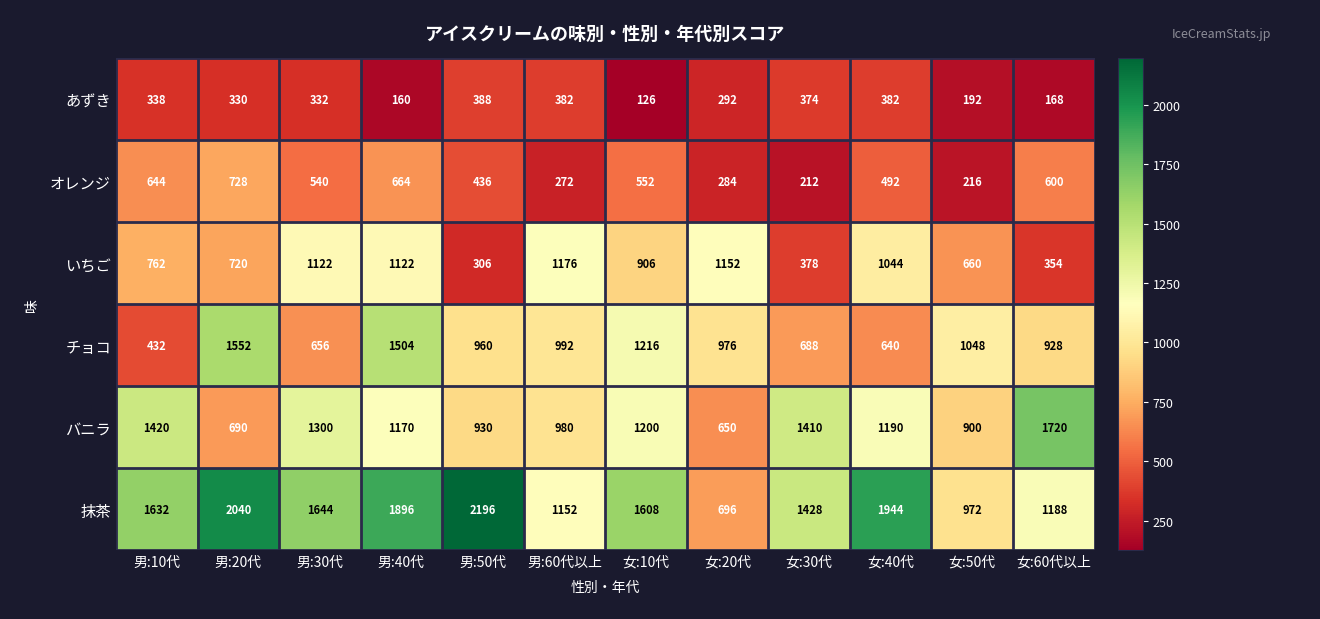

What is the smallest value displayed?

126